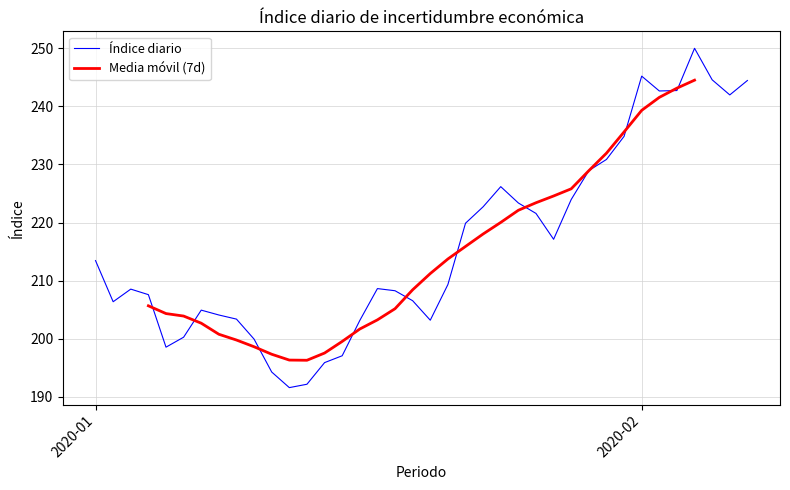

What is the maximum value for Índice diario?

250.0